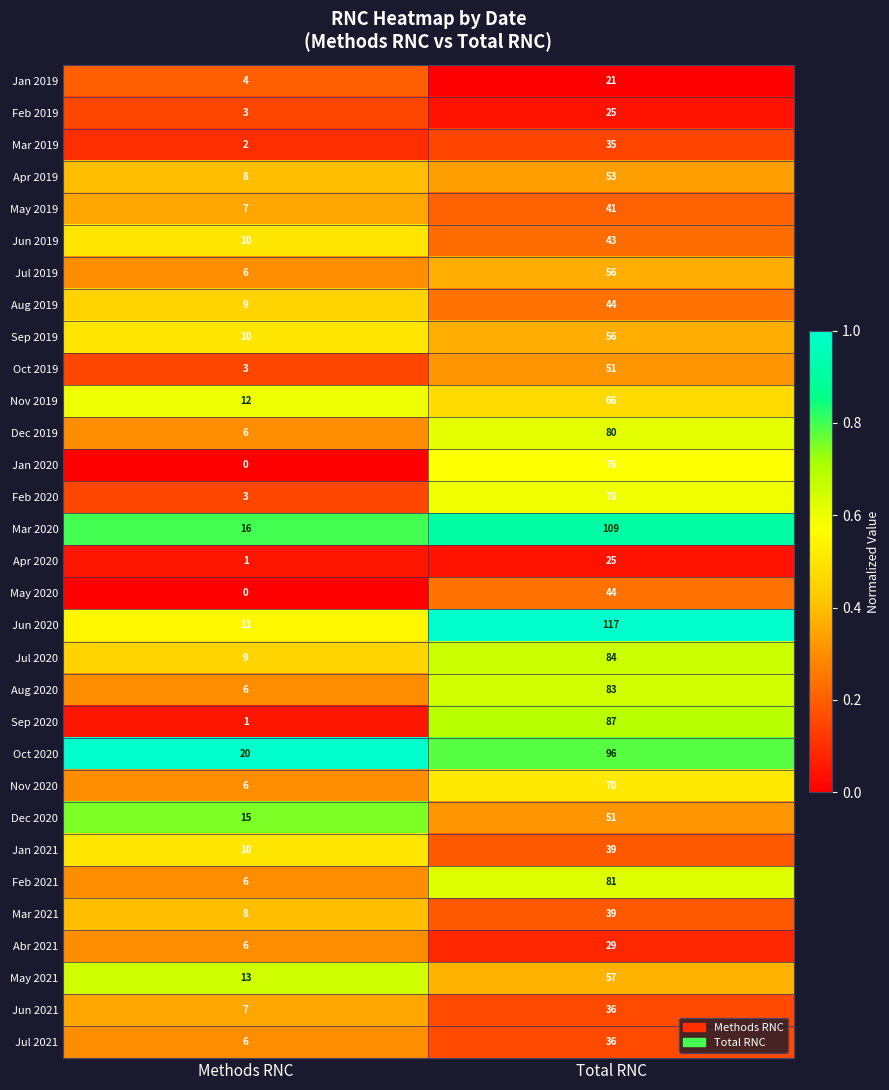

What is the maximum value shown in the chart?

117